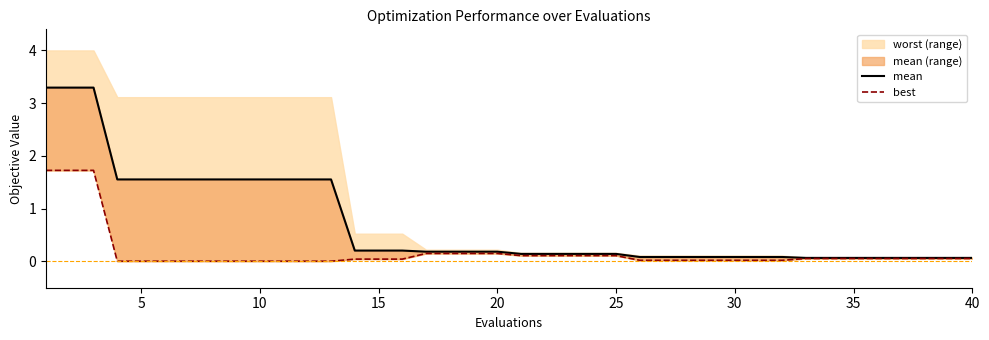

What is the difference between the maximum and second lowest values in the best series?

1.7